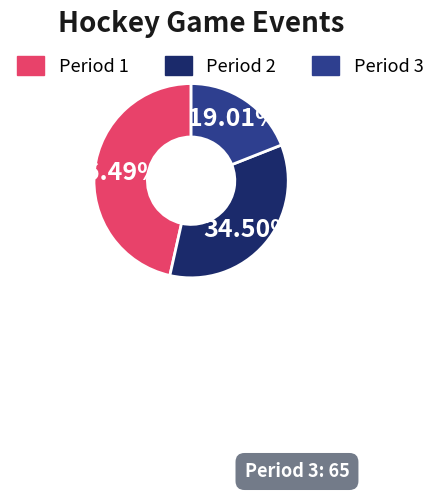

Is there a majority slice in this chart?

No